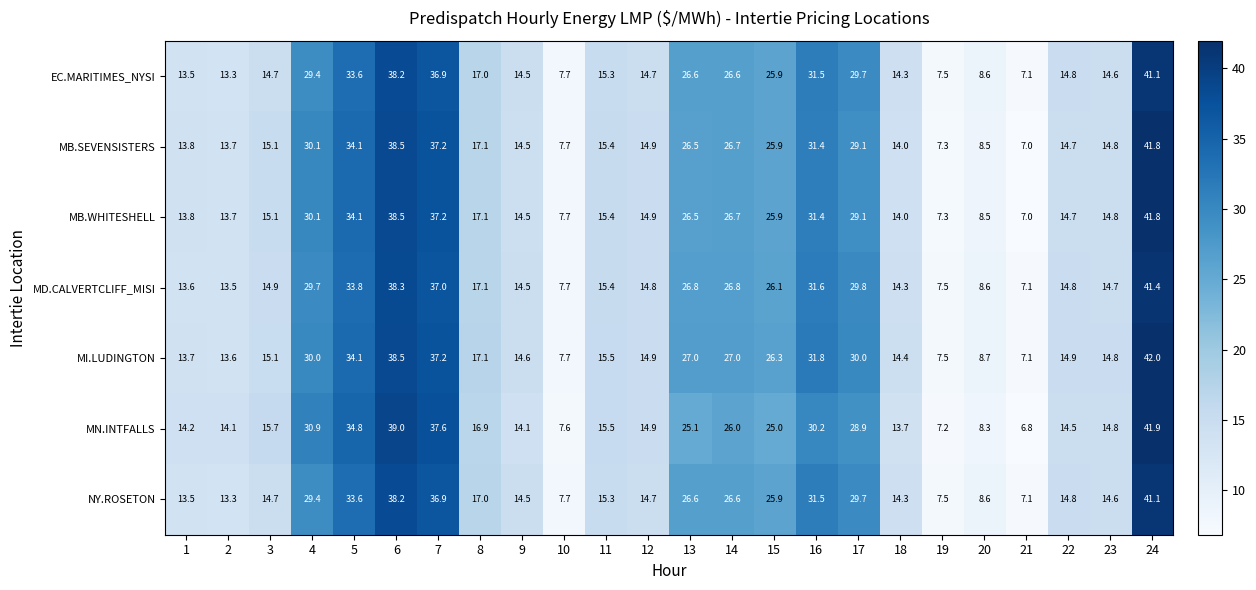

Which label corresponds to the largest value in the chart?

24